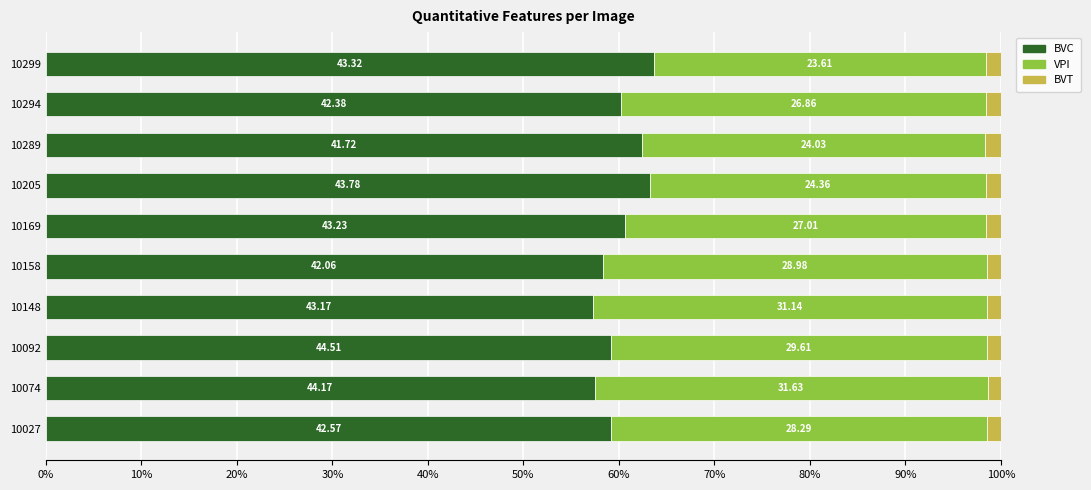

What are all the series names shown in the legend?

BVC, VPI, BVT